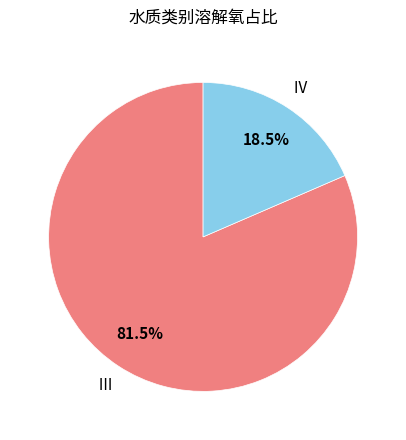

Count the number of slices in the pie.

2